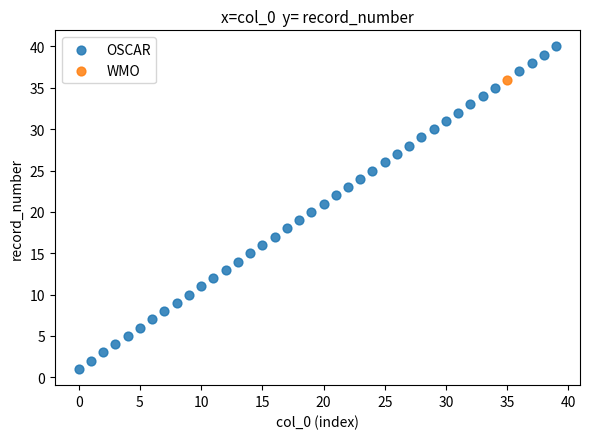

What are all the series names shown in the legend?

OSCAR, WMO